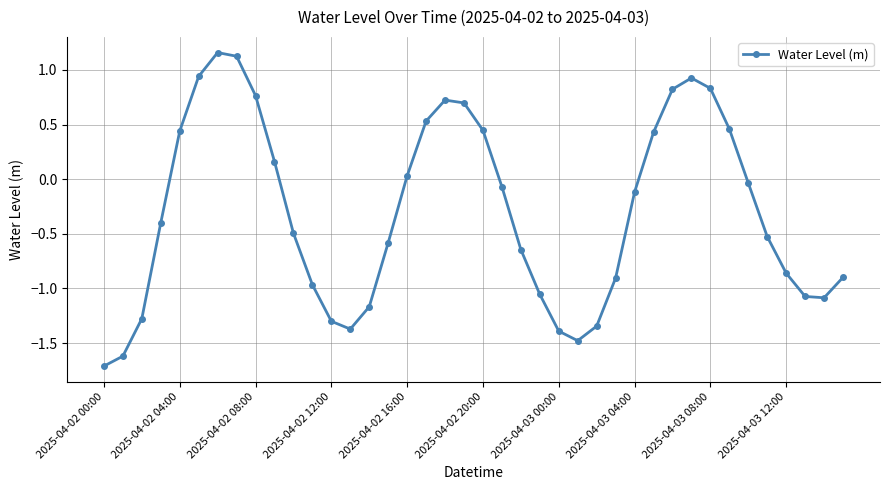

How many points are higher than both their immediate neighbors (excluding endpoints)?

3